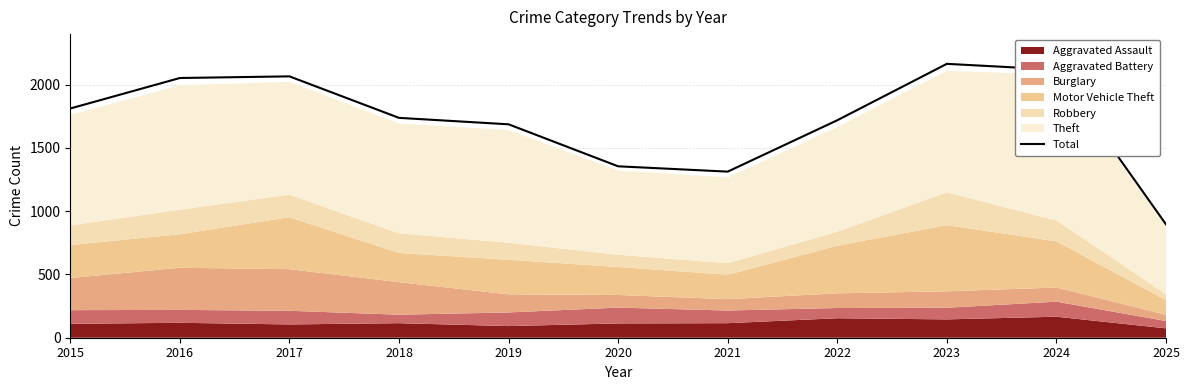

What is the lowest value of the Total series?

896